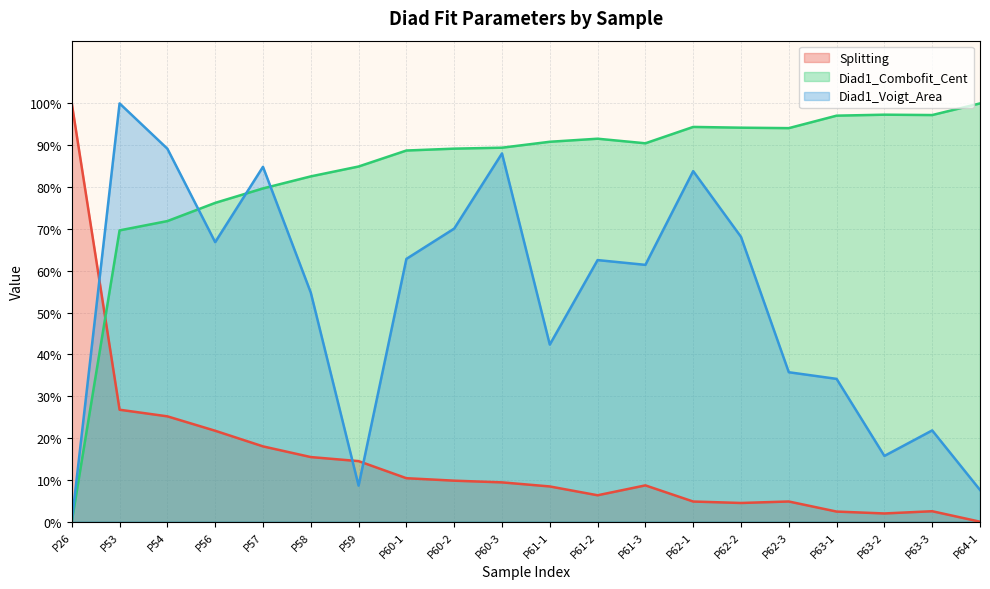

True or false: Diad1_Combofit_Cent has more than 2 interior local peaks.

True